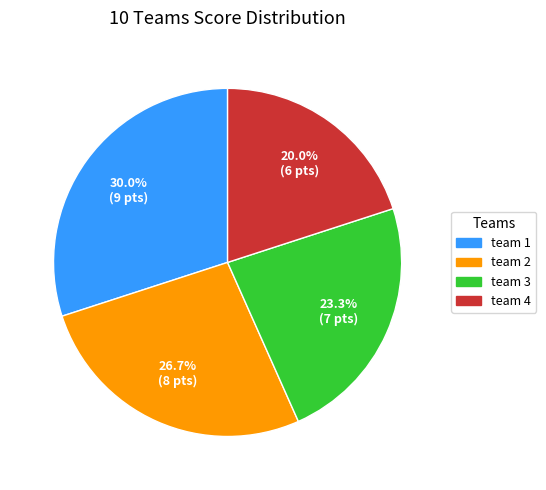

Does any single category account for the majority?

No